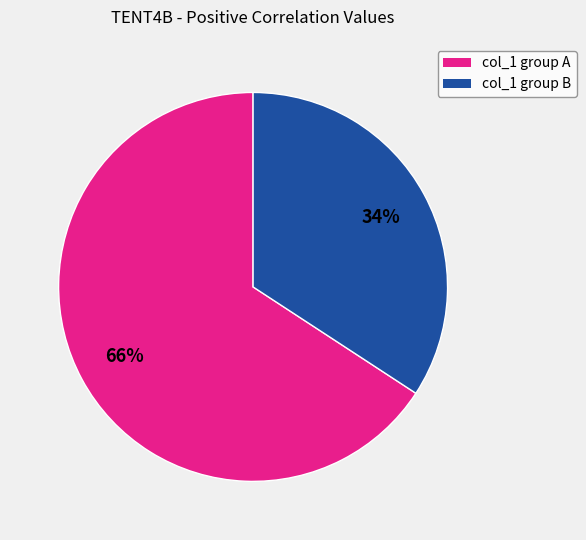

Is there a majority slice in this chart?

Yes